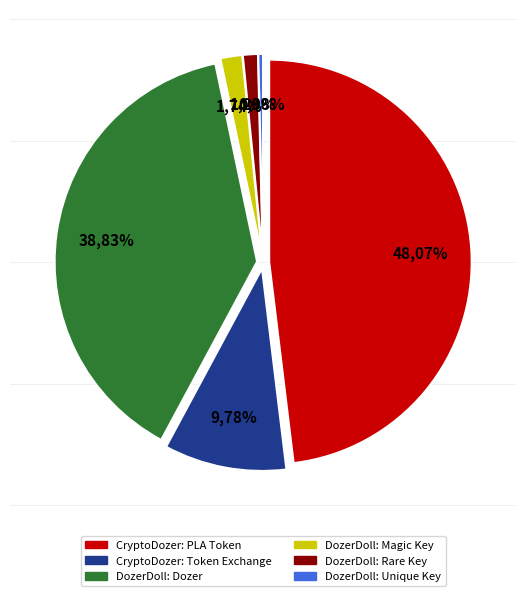

What is the ratio of the value at DozerDoll: Dozer to the value at CryptoDozer: PLA Token?

0.8